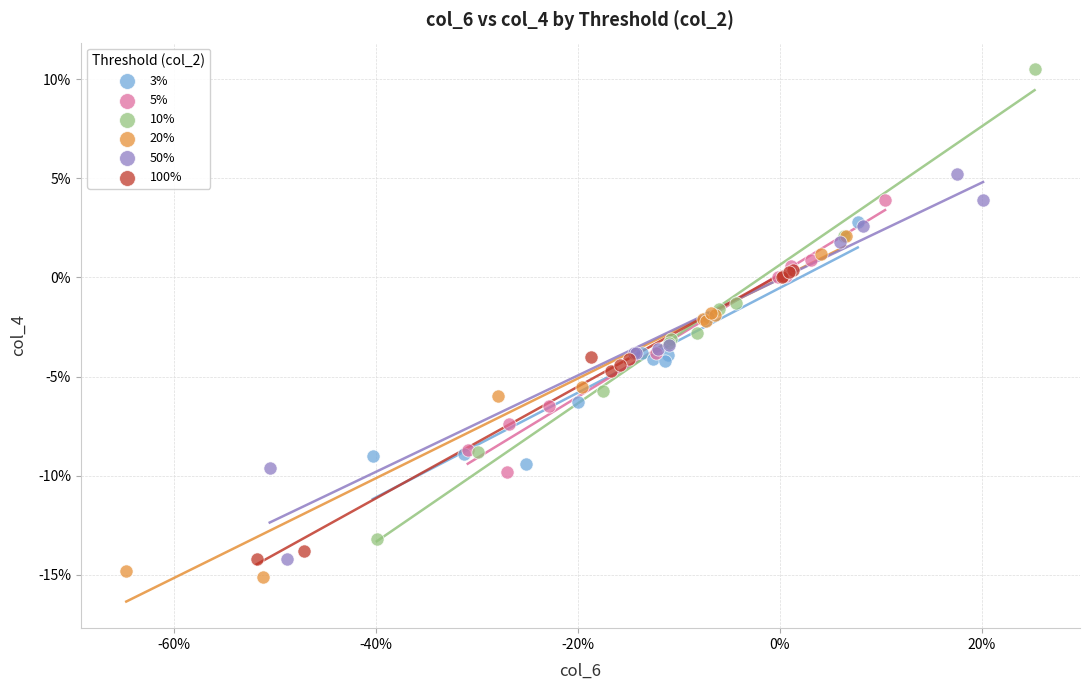

What are all the series names shown in the legend?

3%, 5%, 10%, 20%, 50%, 100%